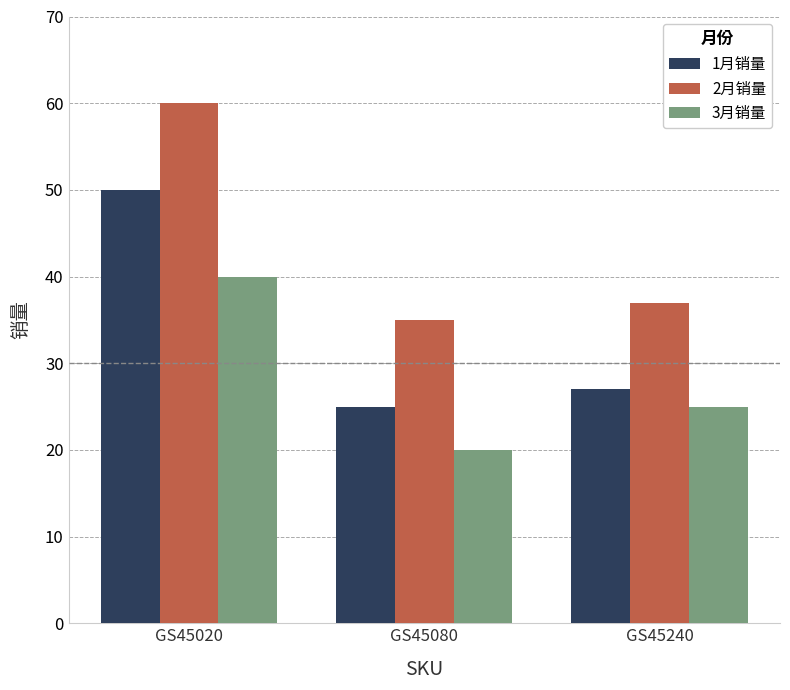

How many groups of bars are there?

3